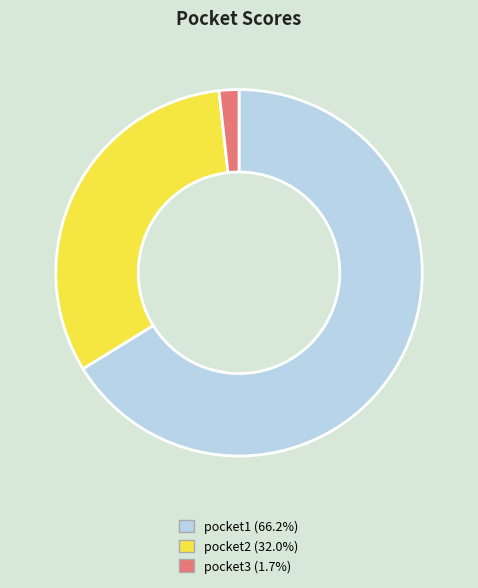

Which category has the smallest portion of the pie?

pocket3